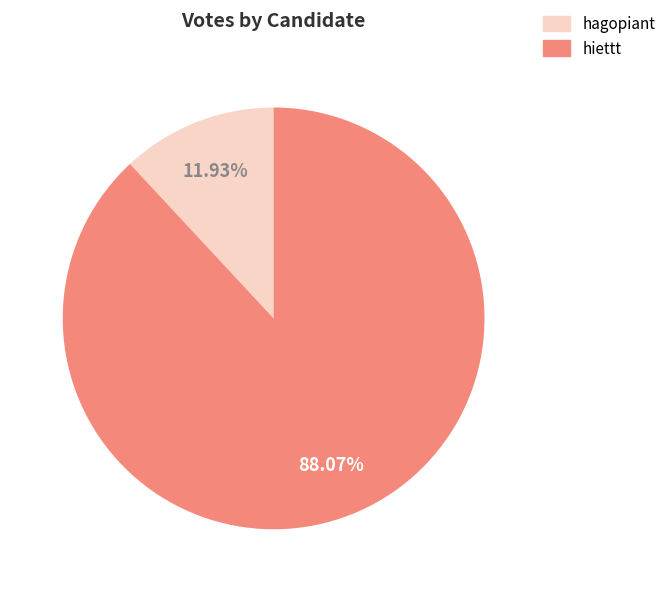

Which has a higher value, hagopiant or hiettt?

hiettt